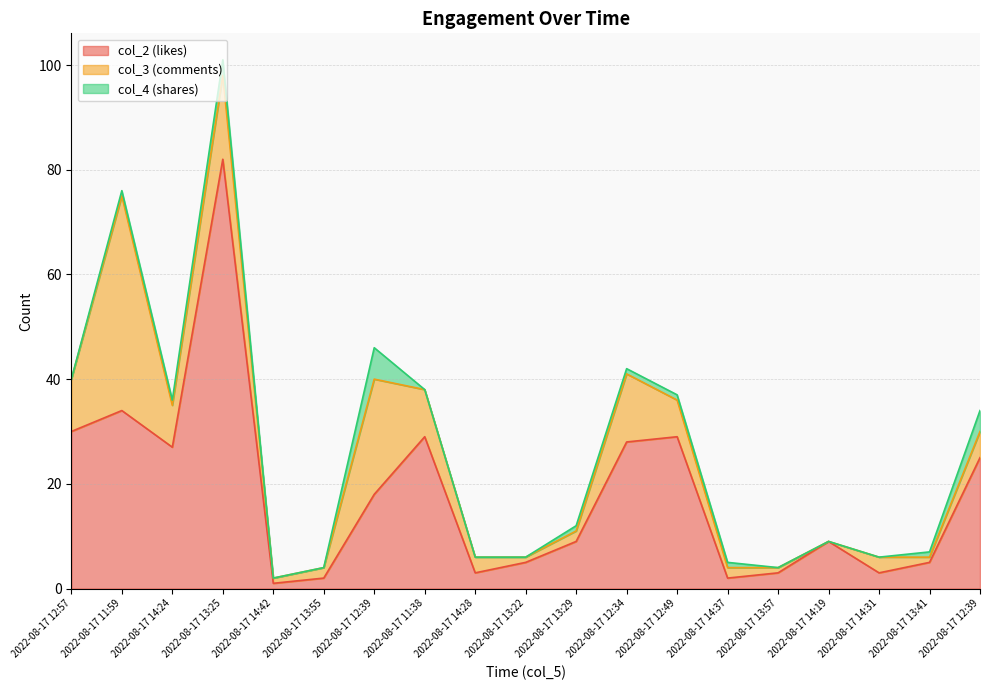

What is the difference between the highest and lowest values at 2022-08-17 12:57?

30